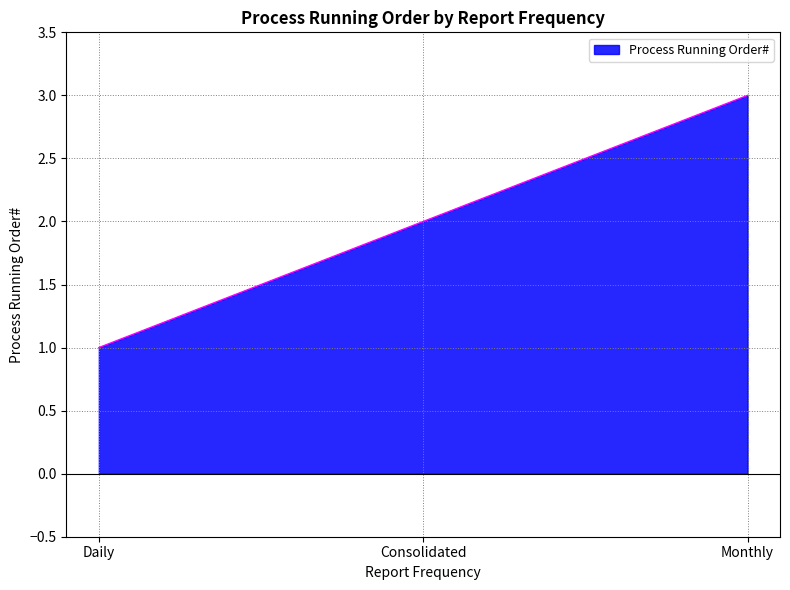

Reading right to left, what are all the values shown in this chart?

3	2	1